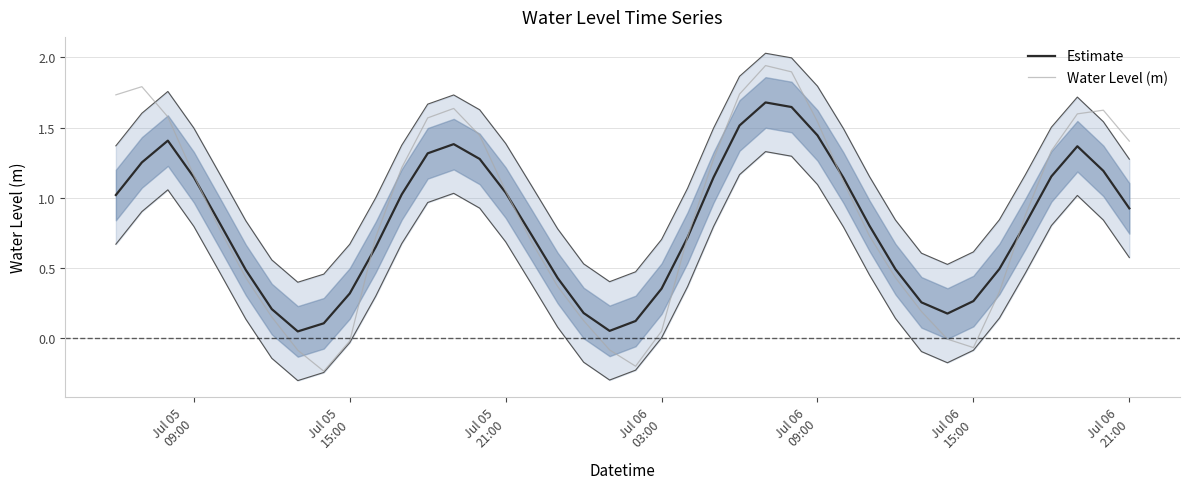

Is it true that Estimate equals 0.9 at 30?

False